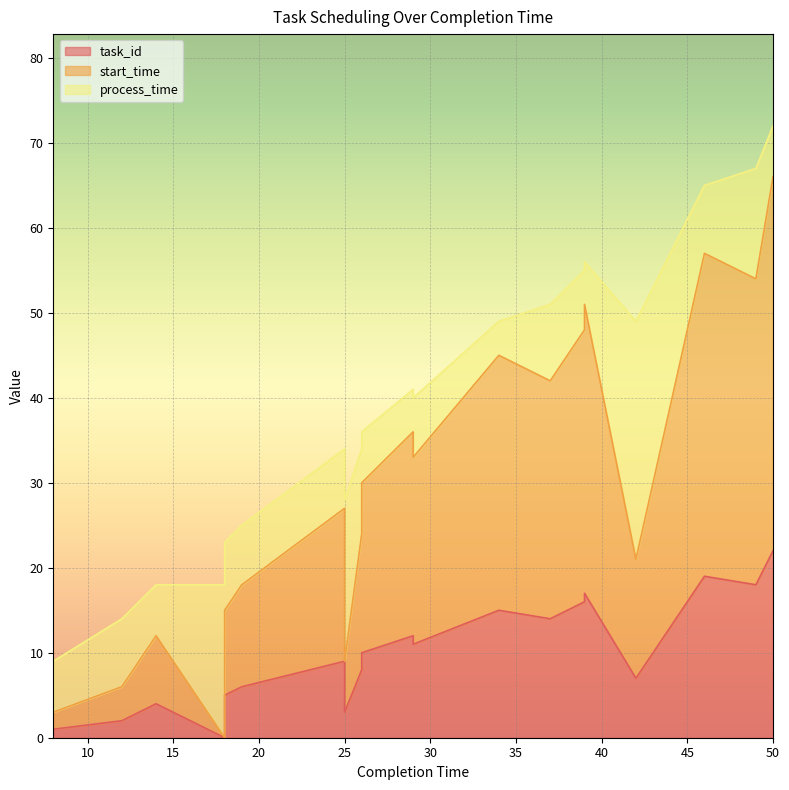

What is the sum of all task_id values?

199